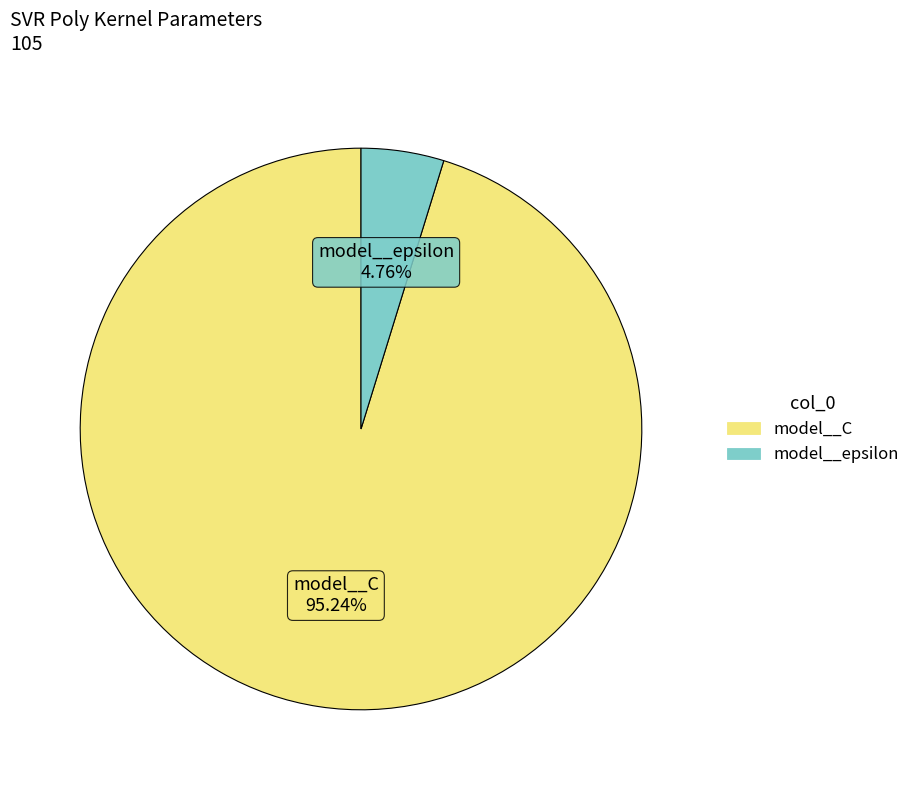

Between model__epsilon and model__C, which is larger?

model__C